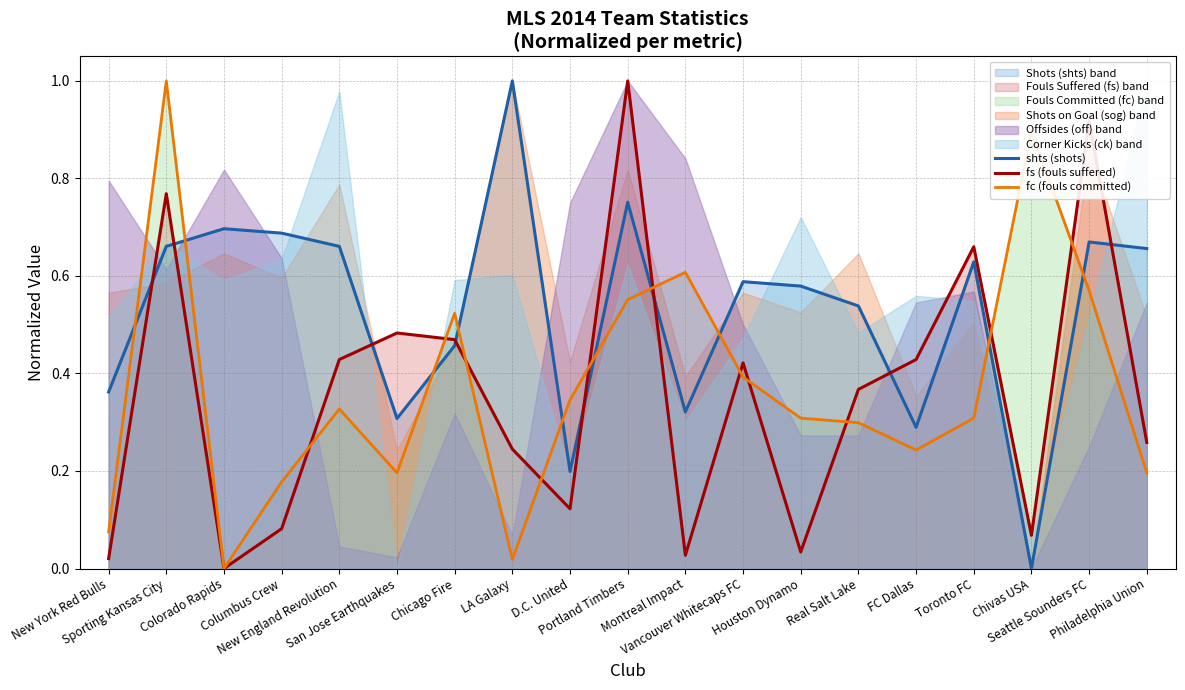

What is the spread (max minus min) of values at San Jose Earthquakes?

0.3